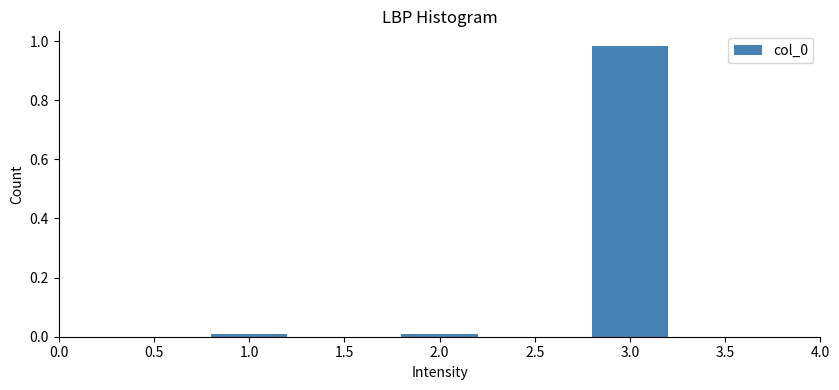

What is the label of the 2nd bar from the right?

2.0